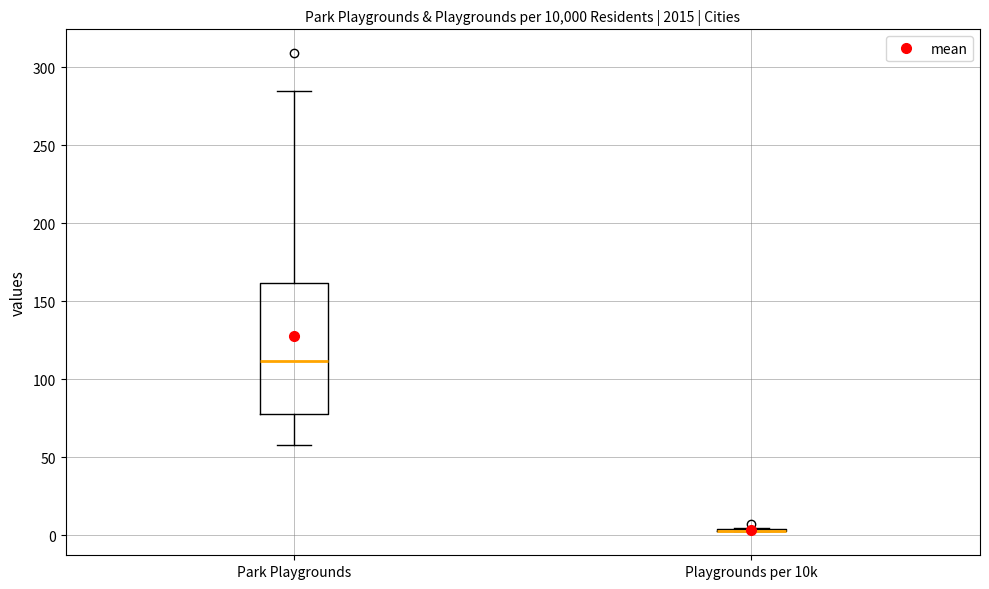

Reading left to right, transcribe this box plot: for each box, give where its median line is, the range the box spans, and where its two whiskers end, as read against the y-axis. The values are not printed on the chart, so give them approximately, as read against the axis.

Park Playgrounds: median 110, box 80 to 160, whiskers 60 to 285
Playgrounds per 10k: box collapsed to a line at 5, whiskers 5 to 5